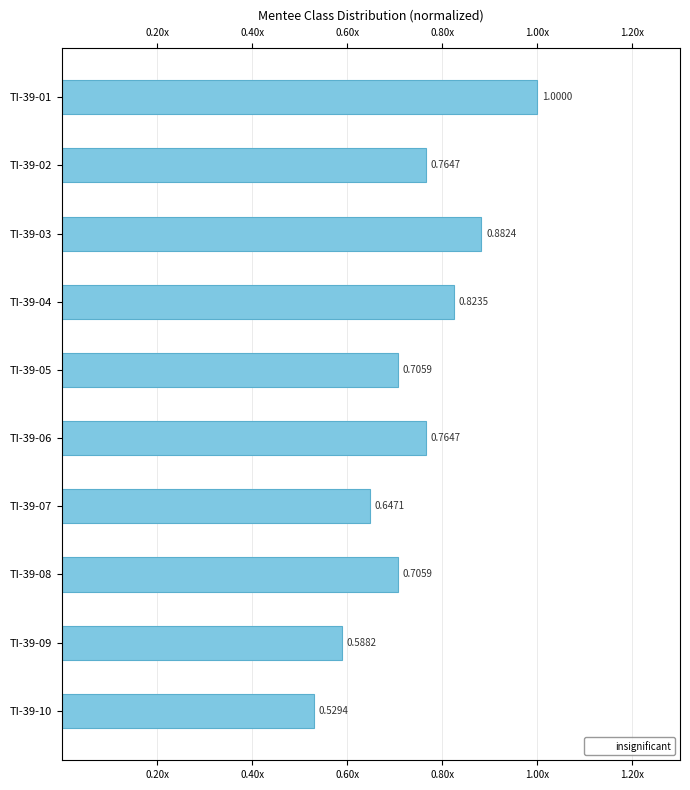

What is the greatest value displayed?

1.0